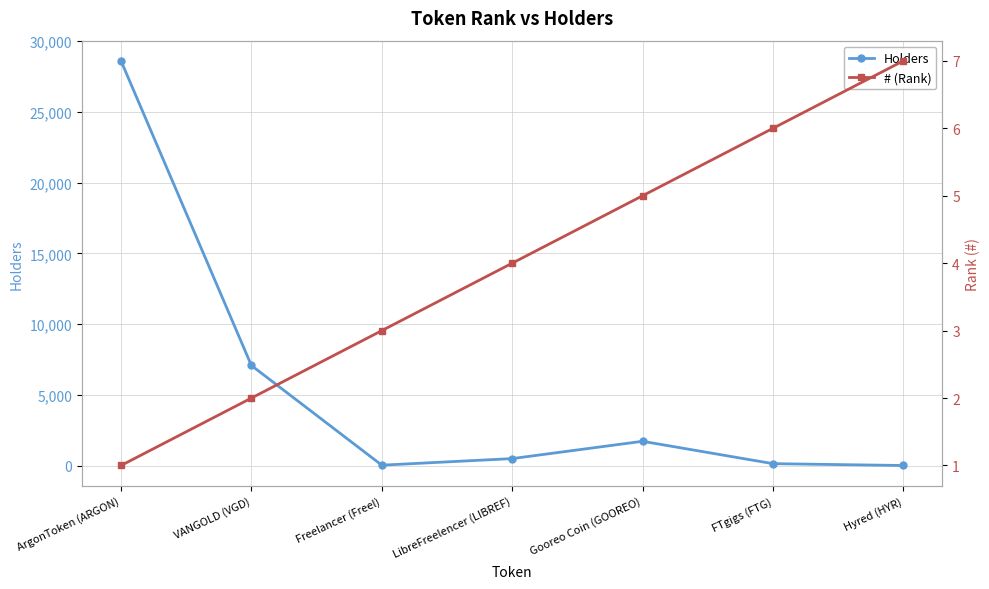

Which series has the widest spread of values?

Holders